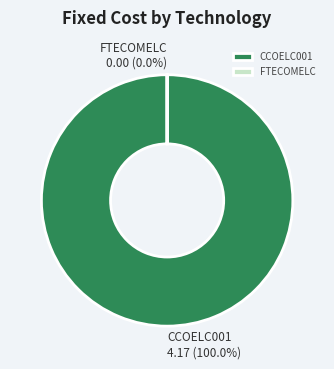

Is it true that FTECOMELC is 0% of the pie?

True